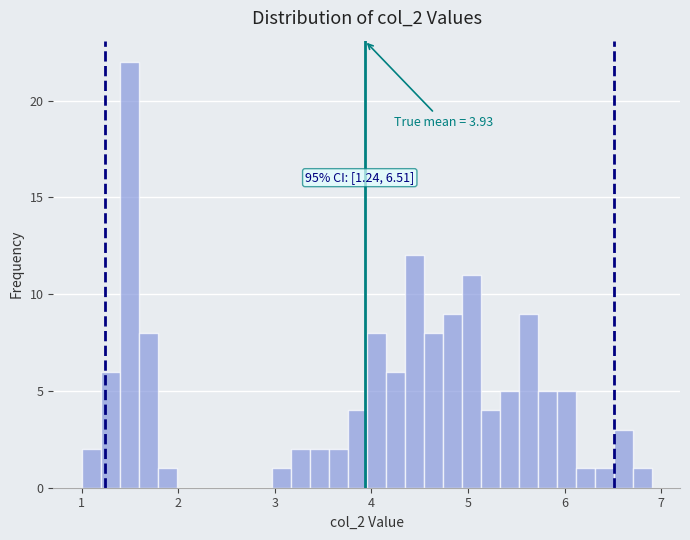

Read against the x-axis, roughly where is the centre of the tallest bar?

1.5